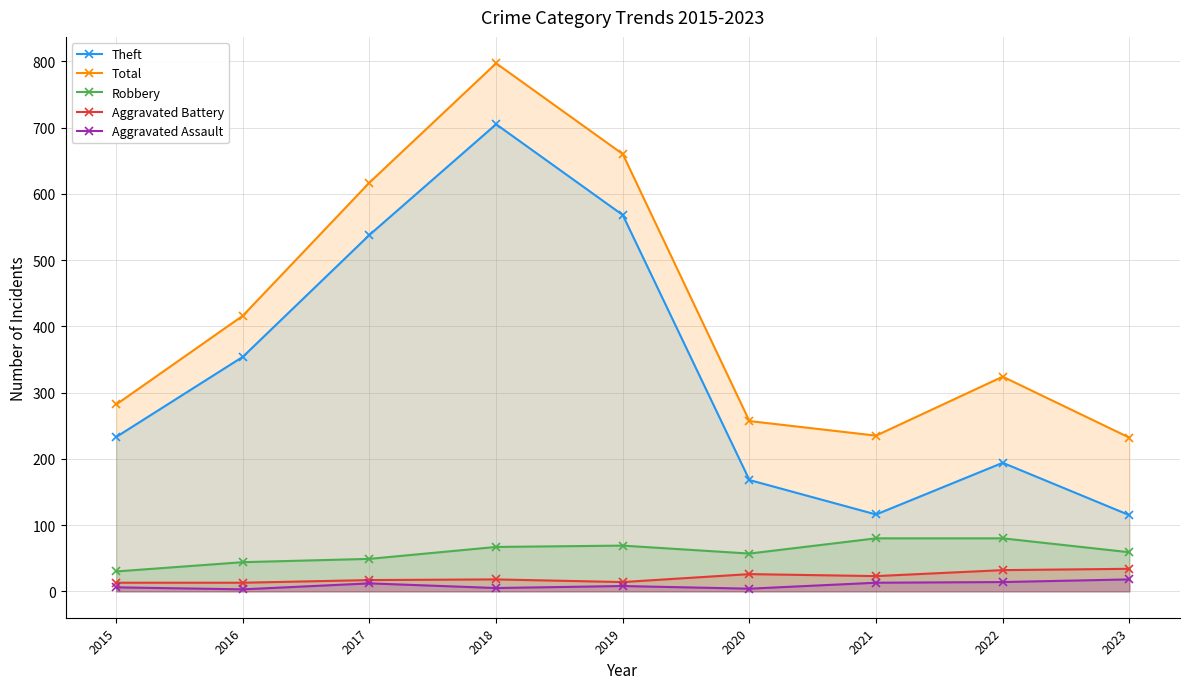

How many interior local peaks does the Theft series have?

2